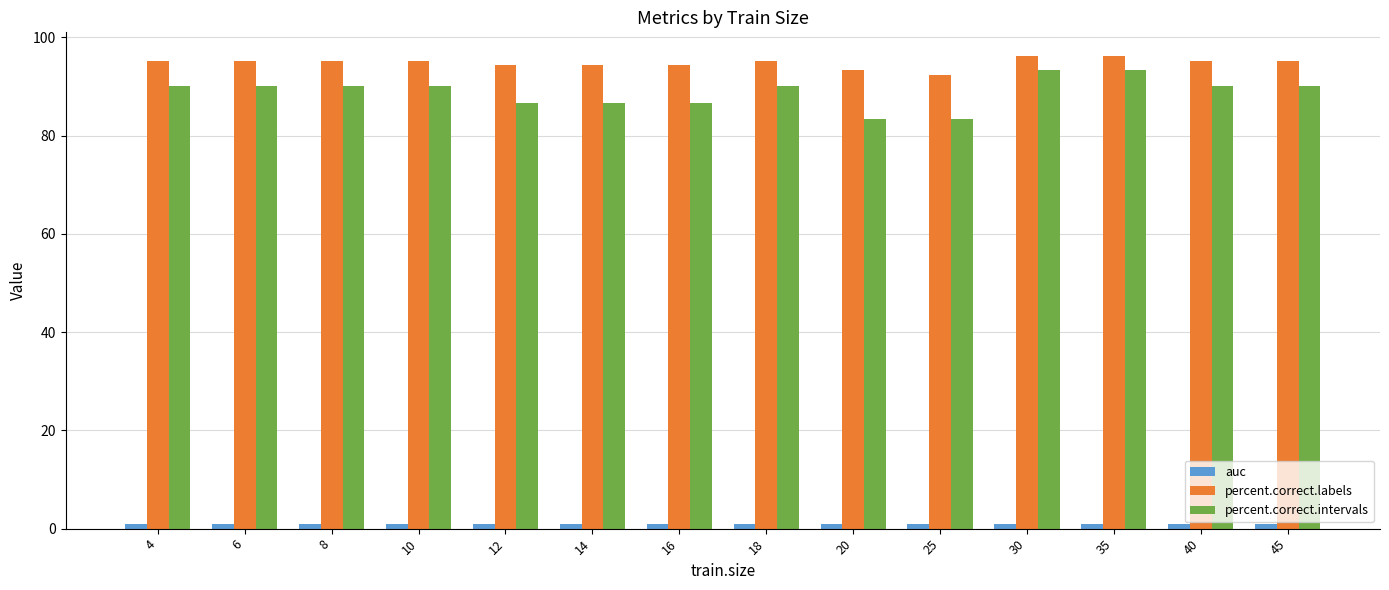

Which series has the widest spread of values?

percent.correct.intervals